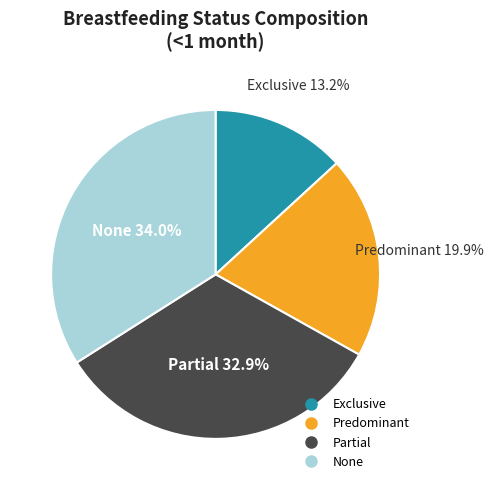

To the nearest percent, what is the difference between the Partial and Predominant slice percentages?

13%